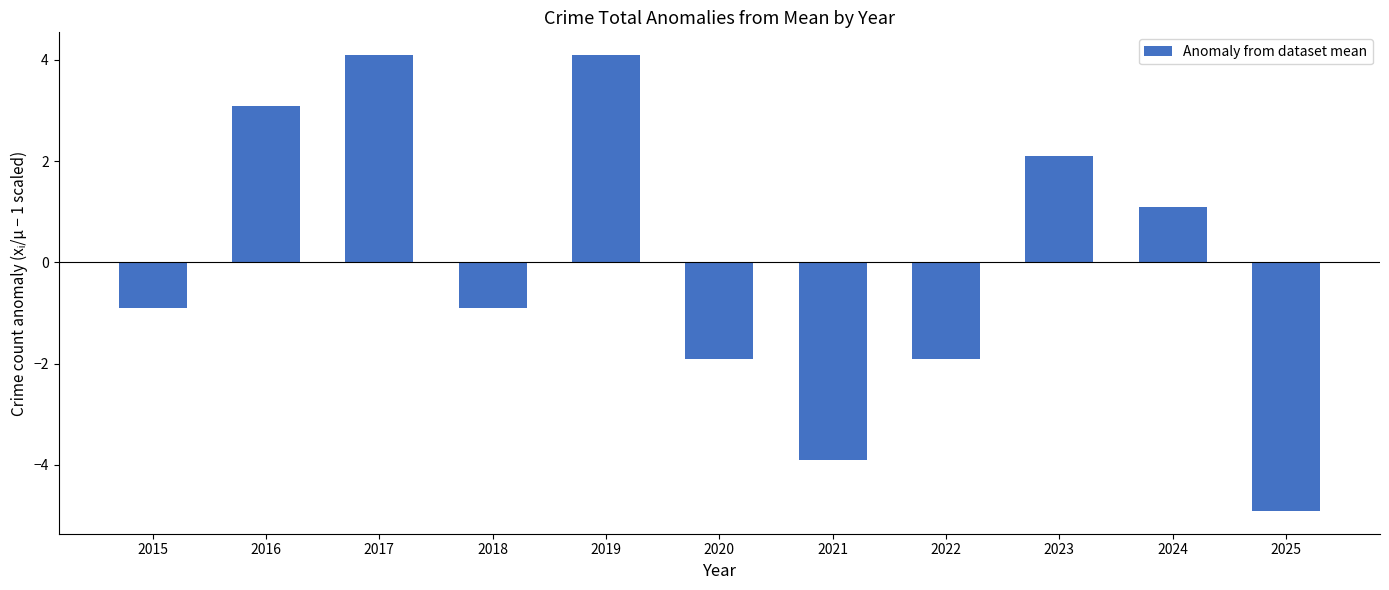

Read the value at 2018.

-0.9